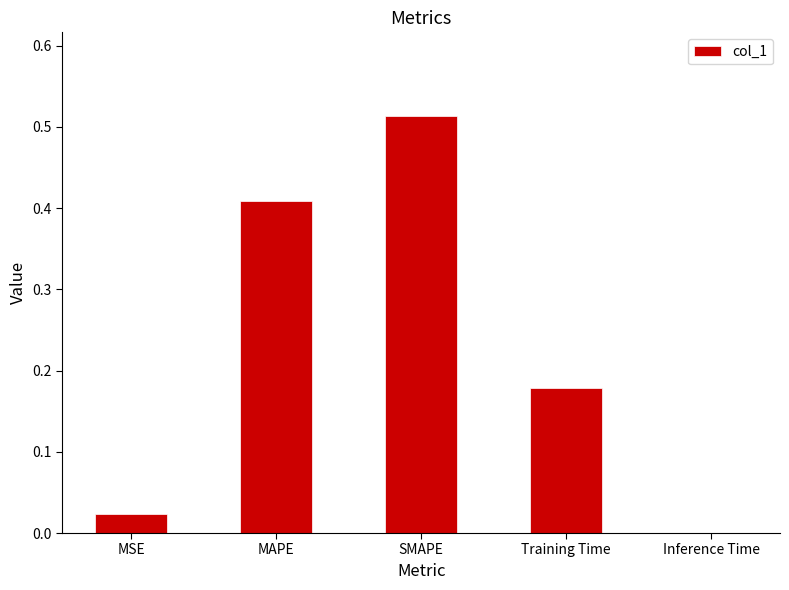

Which category has the highest value across all series?

SMAPE